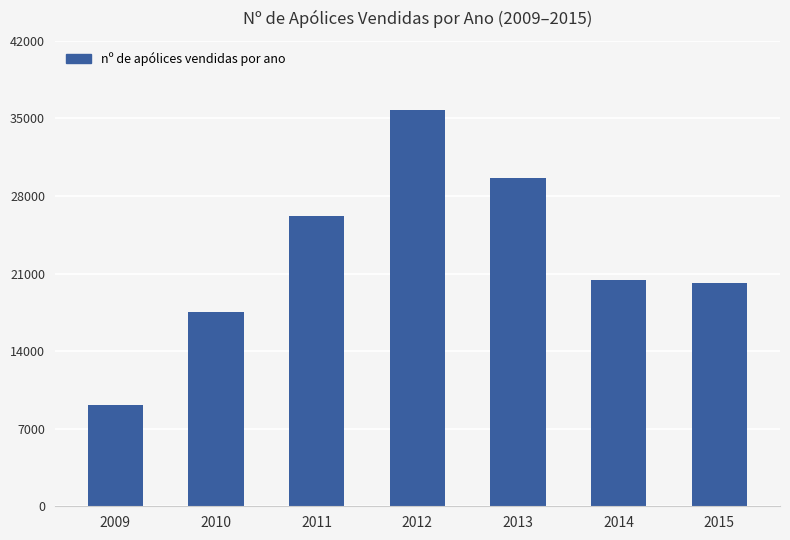

Which category has the highest value across all series?

2012